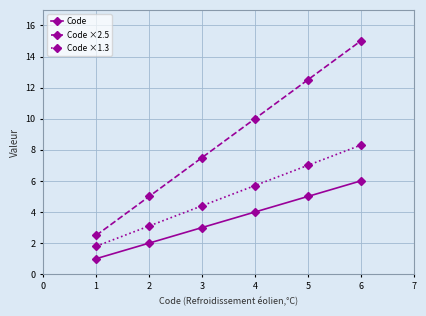

Does the chart display data point markers on the line(s)?

Yes